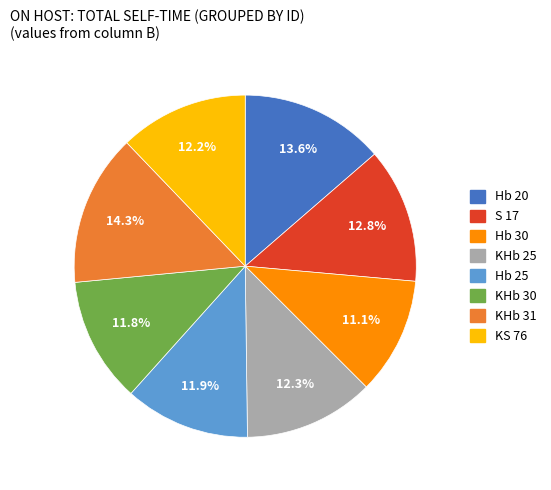

Between Hb 30 and KS 76, which is larger?

KS 76